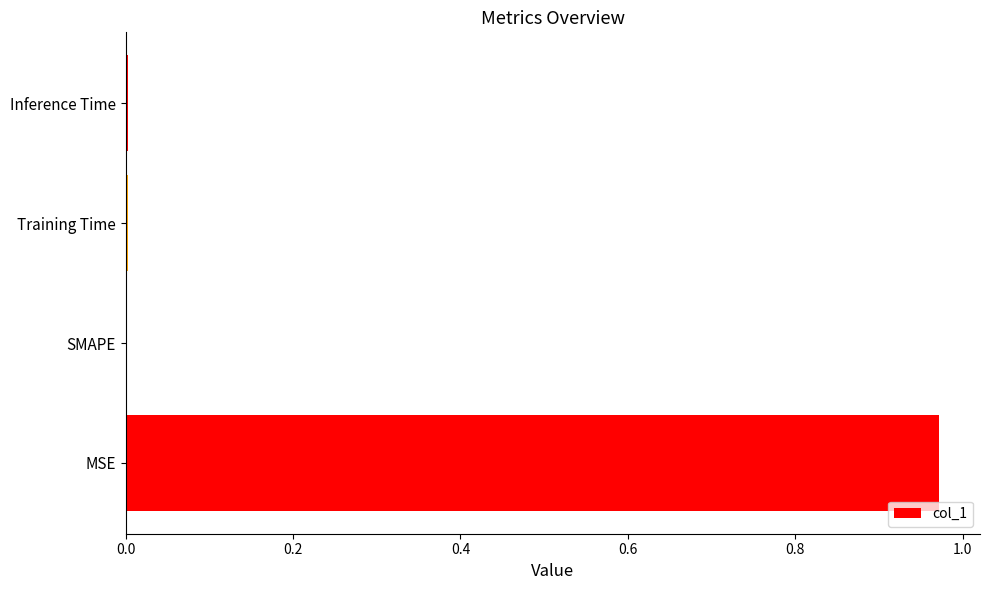

The chart shows a value of 0.0 at Training Time. True or false?

True